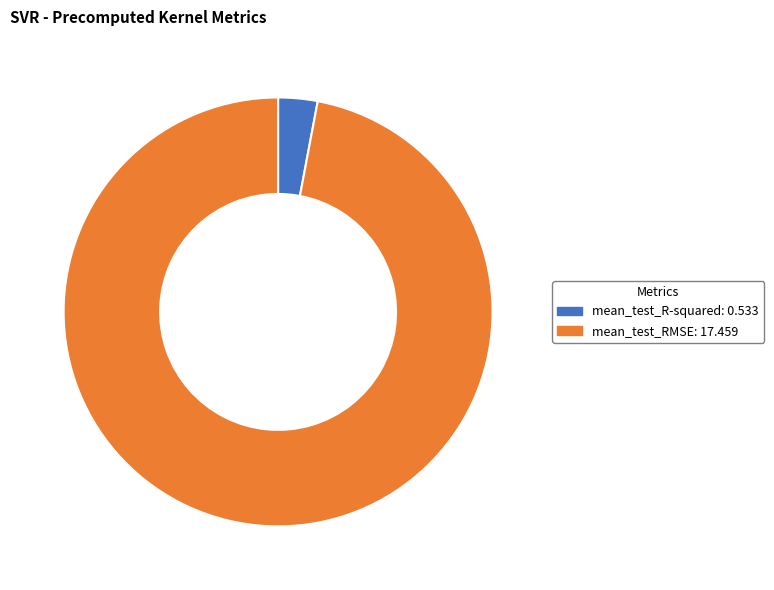

Which has a higher value, mean_test_R-squared or mean_test_RMSE?

mean_test_RMSE